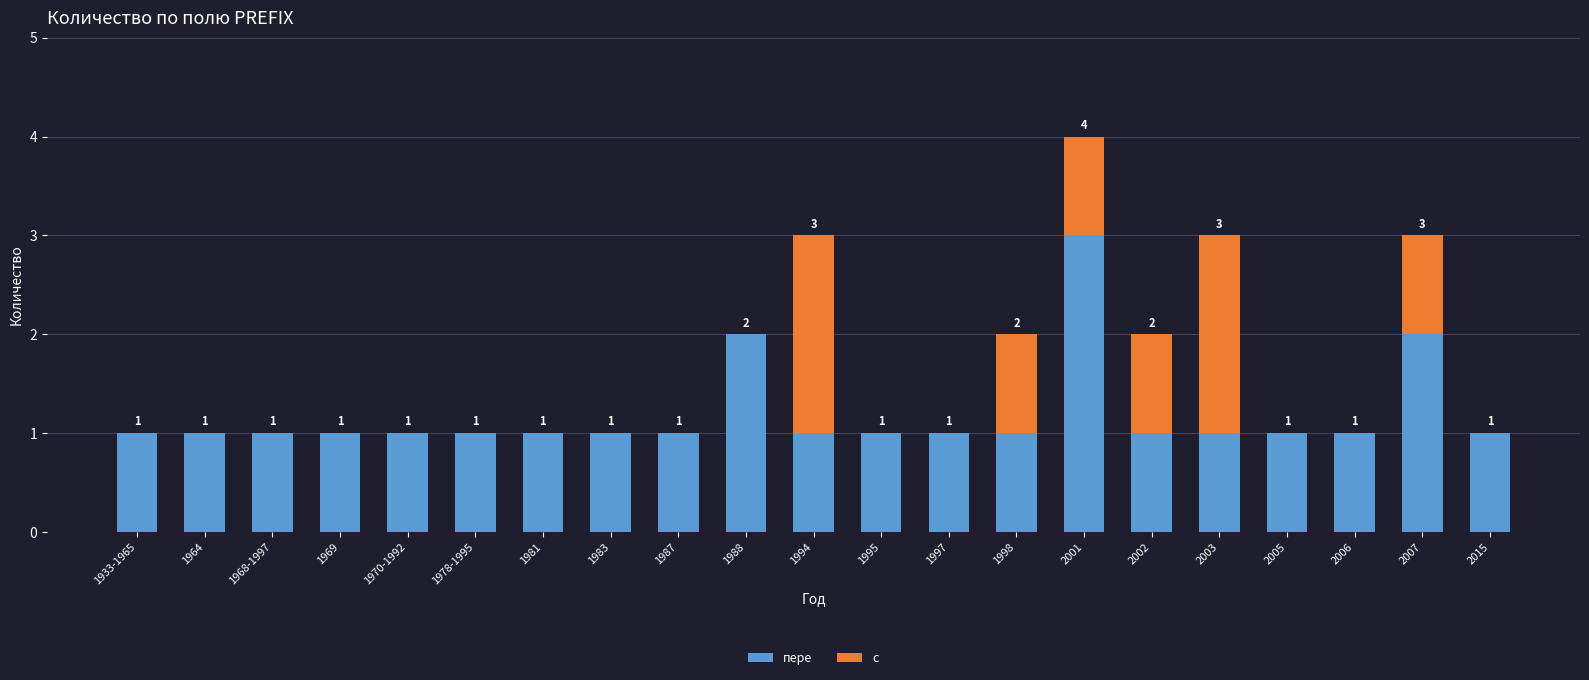

Is it true that пере equals 2 at 1964?

False